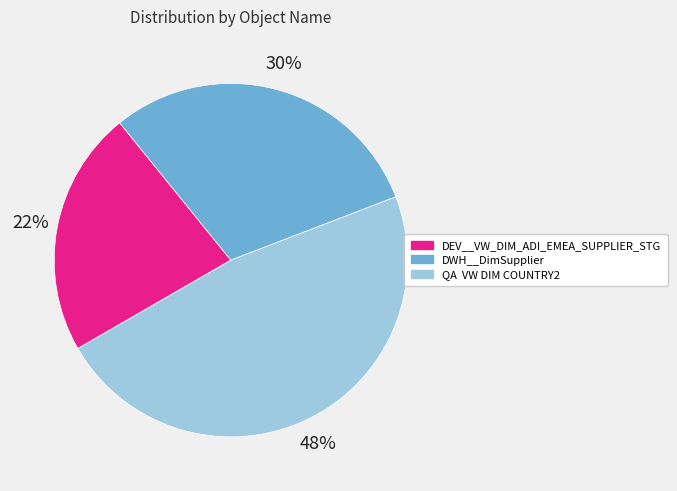

Is DWH__DimSupplier the majority of the pie?

No